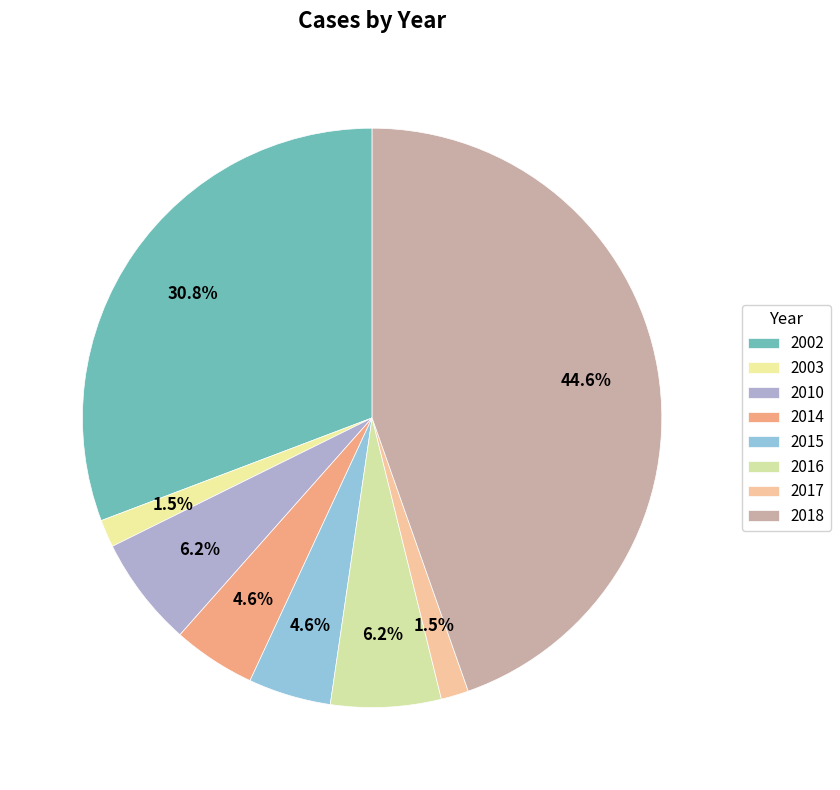

Count the number of slices in the pie.

8